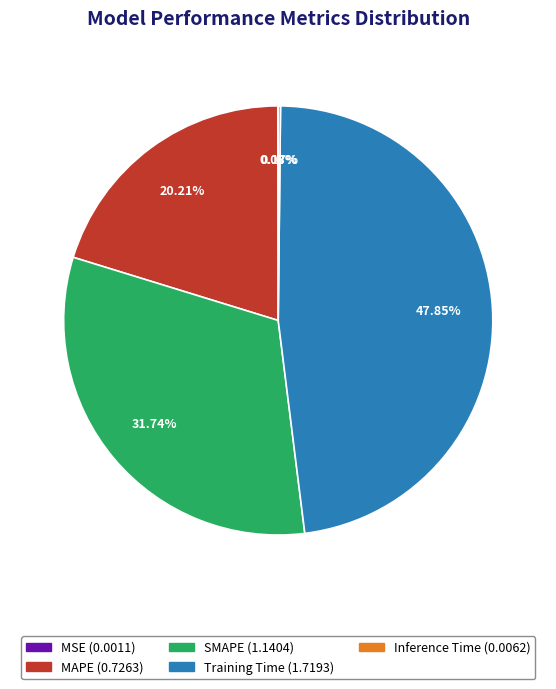

Does MAPE represent more than half of the total?

No